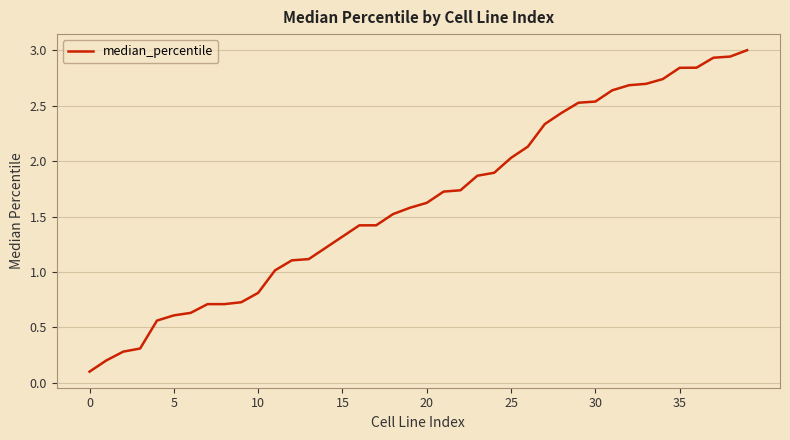

How many lines are shown in the chart?

1